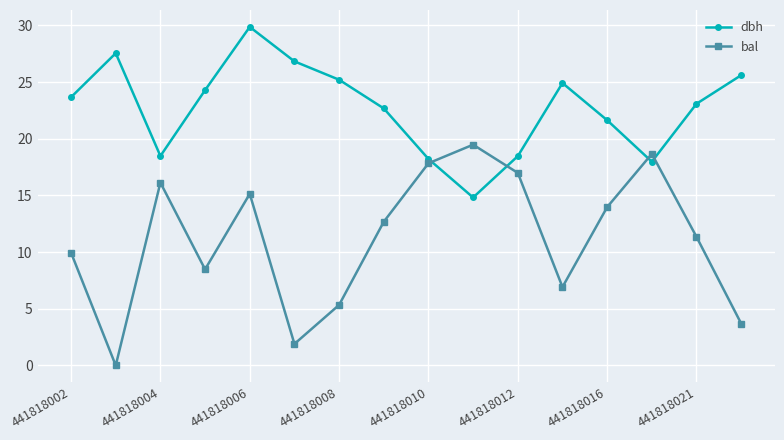

Which series has the largest total across all categories?

dbh